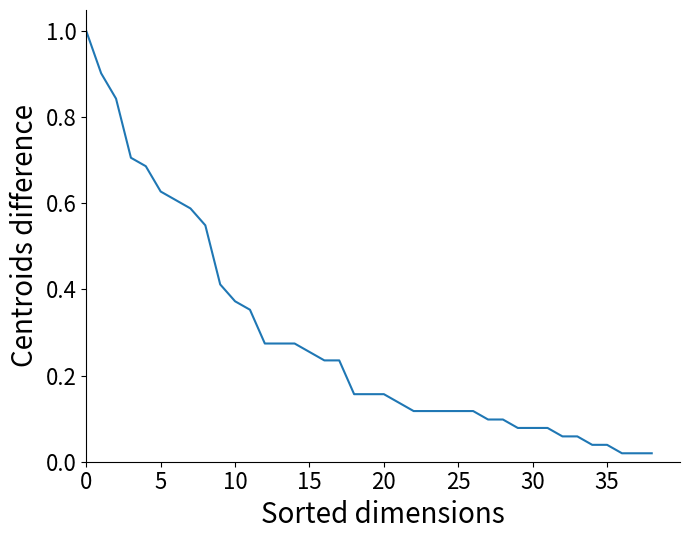

What is the greatest value displayed?

1.0